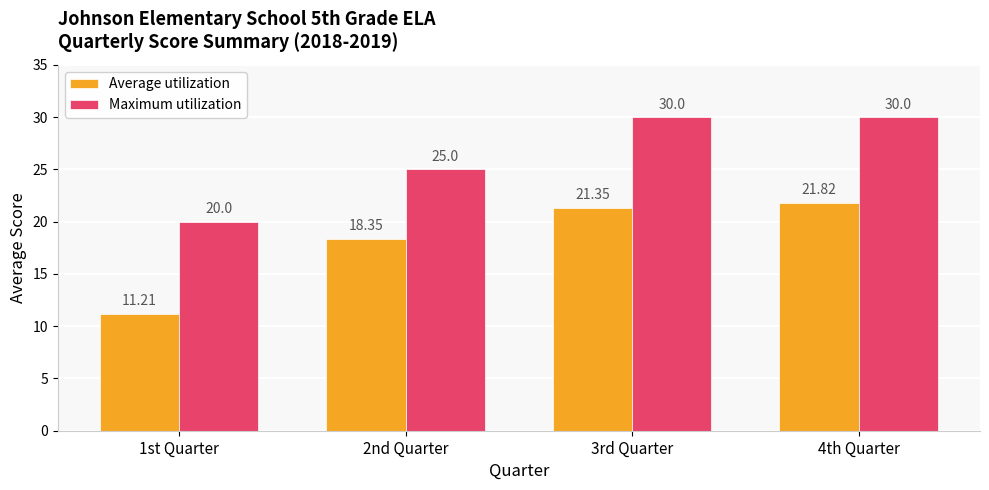

List the series in order of their overall mean, highest first.

Maximum utilization, Average utilization